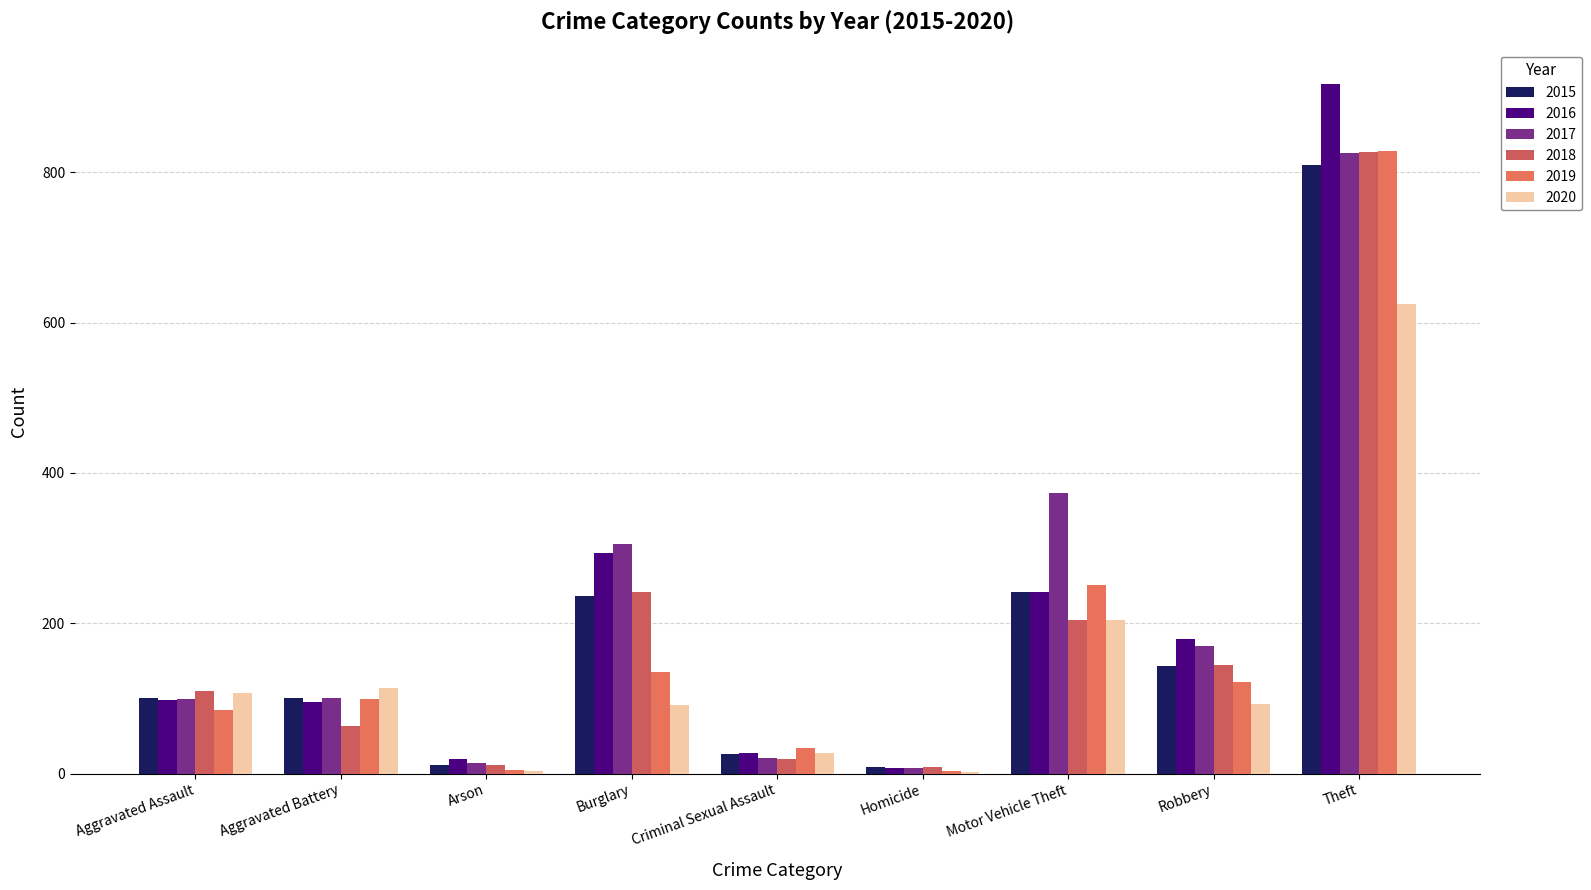

Does the chart contain stacked bars?

No